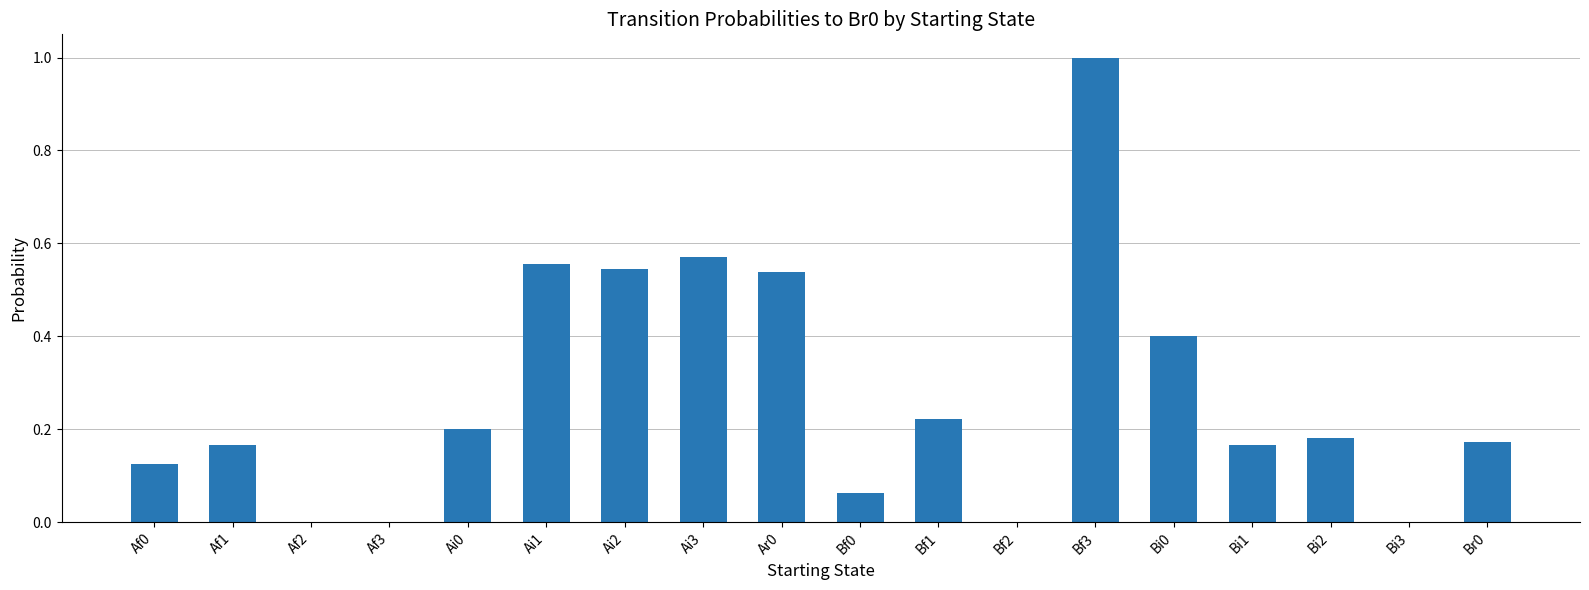

The chart shows a value of 1.0 at Bf3. True or false?

True